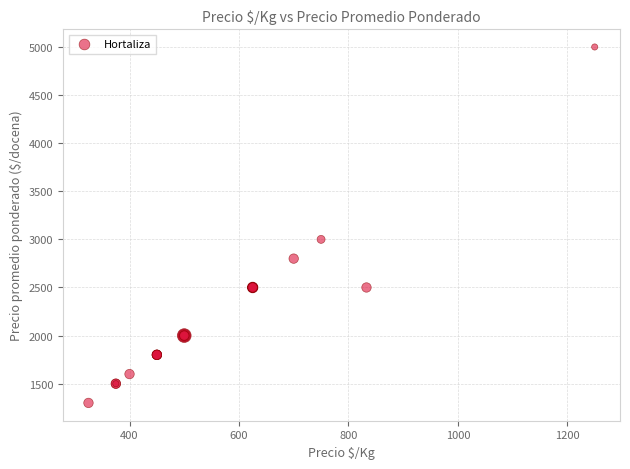

What Y value in the scatter plot is closest to 3150?

3000